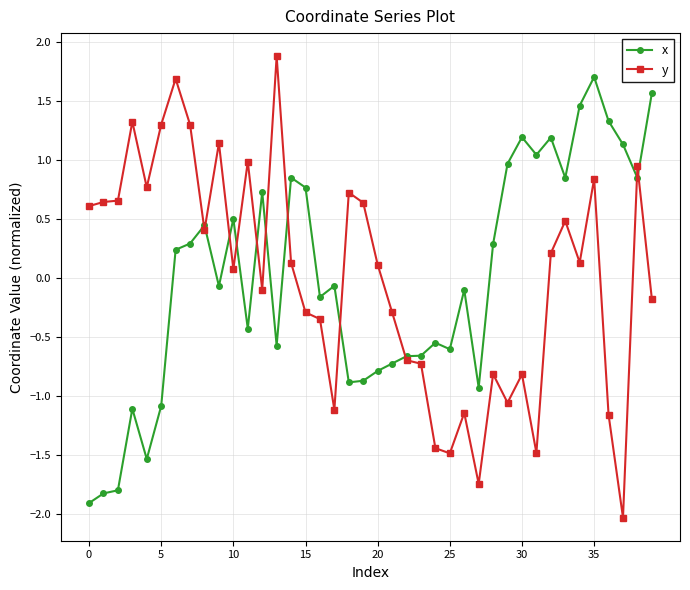

Rank the series by their maximum value, from highest to lowest.

y, x